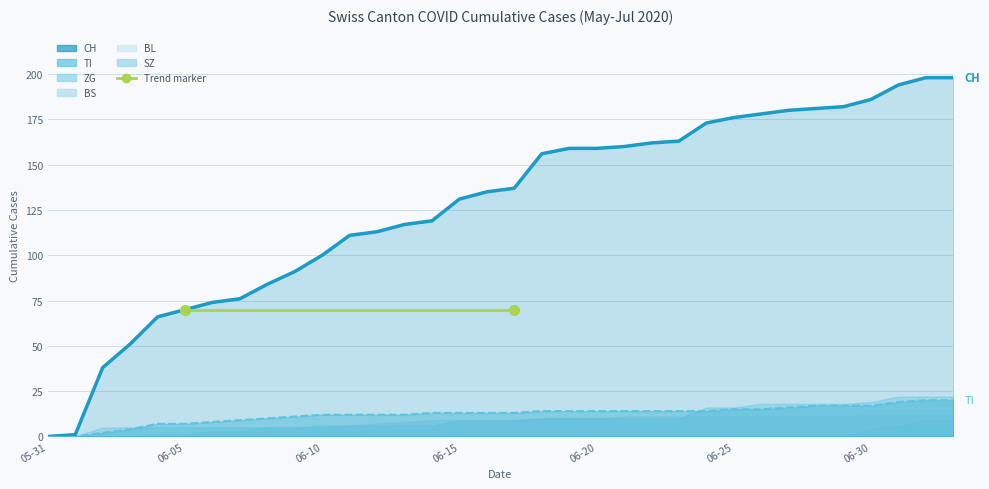

What is the total value across all series at 2020-06-01?

1